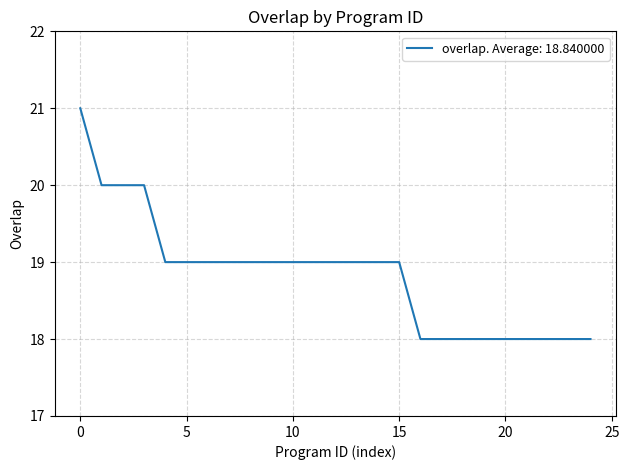

What is the minimum value shown in the chart?

18